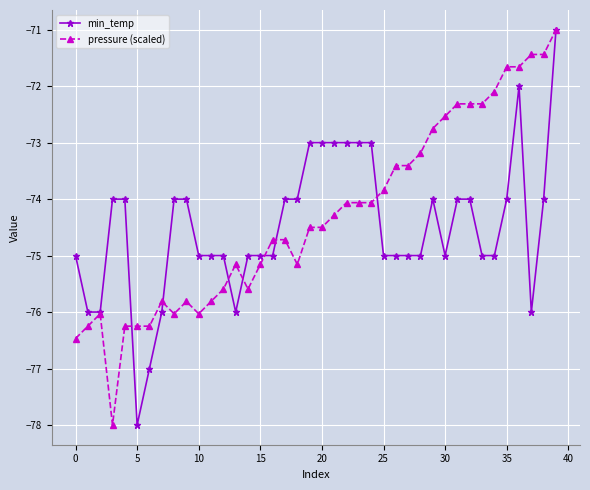

What is the highest value of the min_temp series?

-71.0